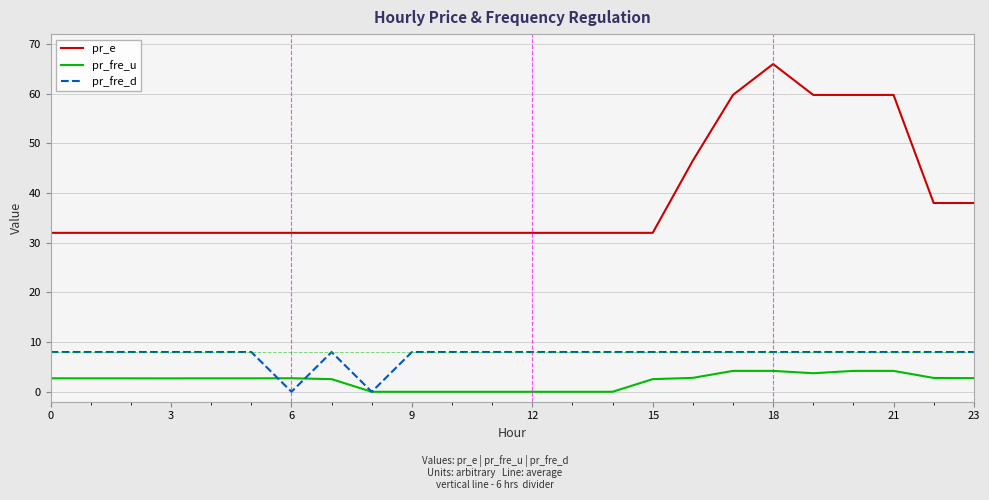

What is the maximum value shown in the chart?

66.0